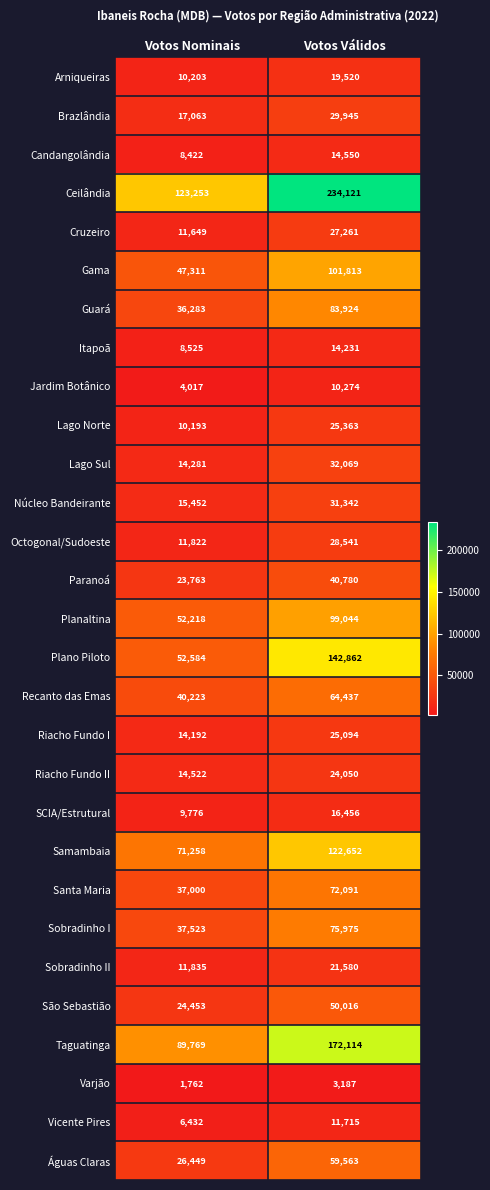

Which series has the widest spread of values?

Ceilândia